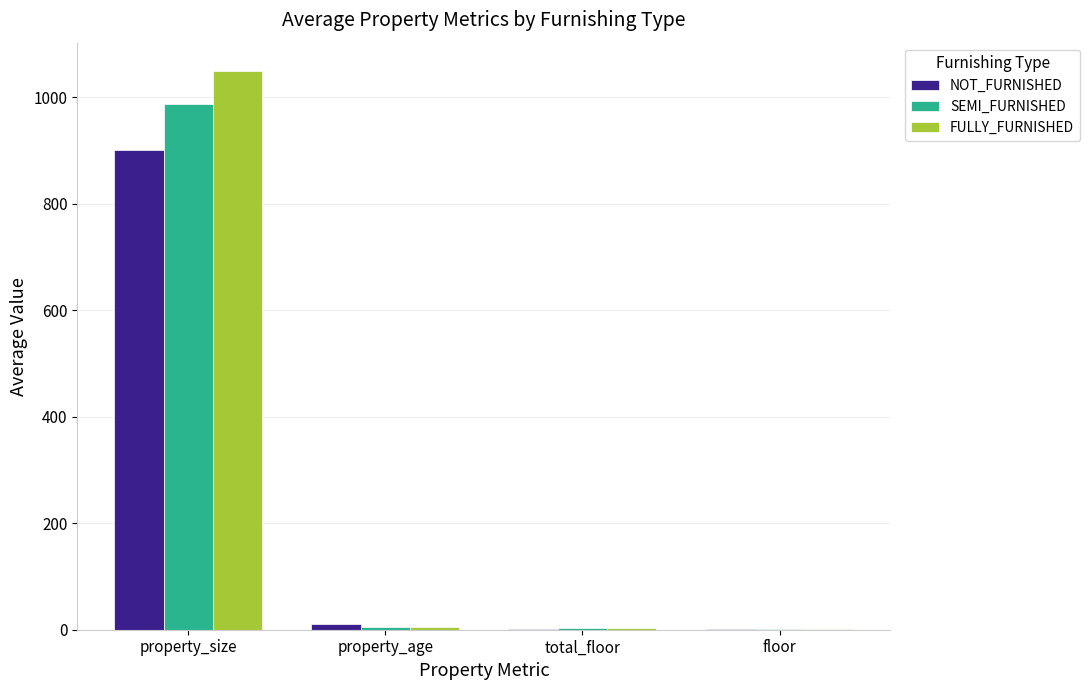

At which category is the sum across all series the highest?

property_size